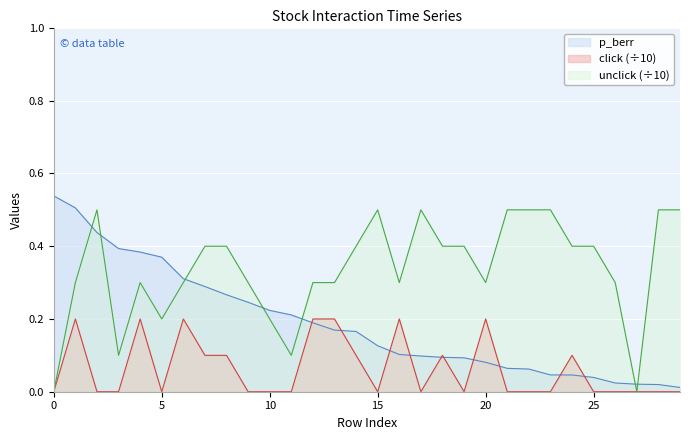

Is it true that click equals -0.1 at 23?

False